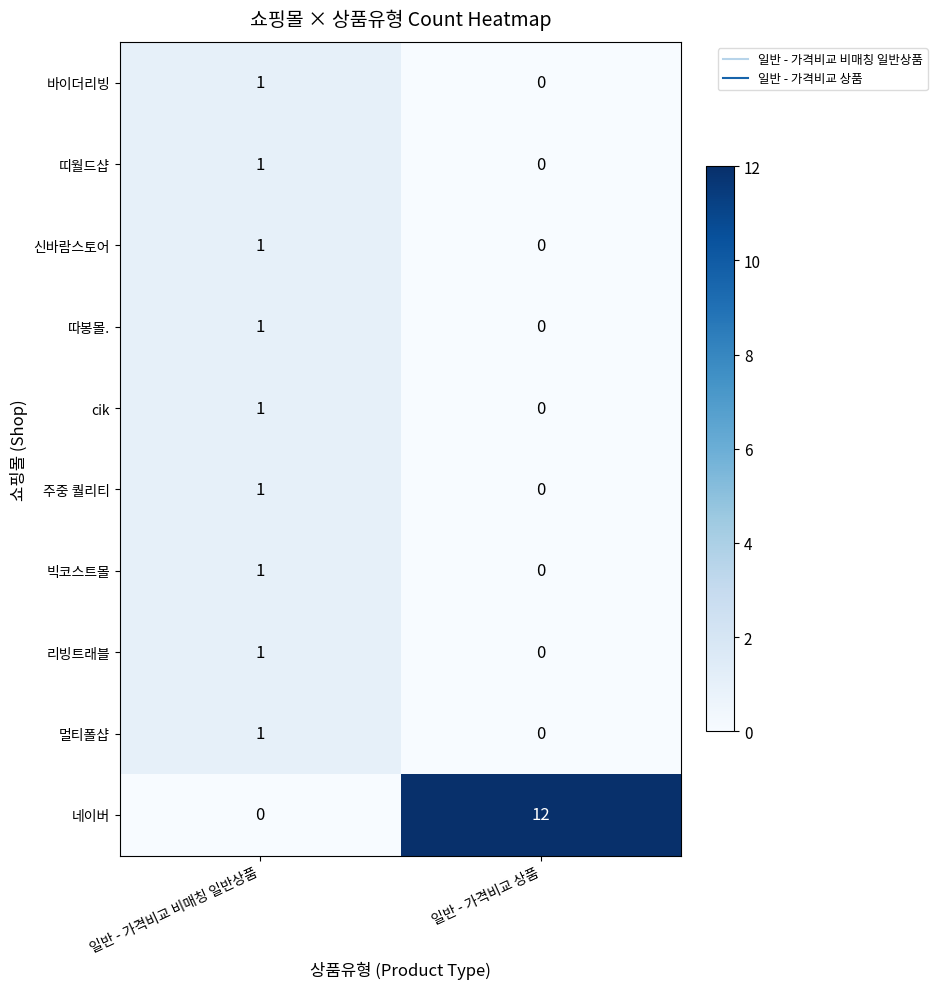

Count the number of categories in the chart.

2